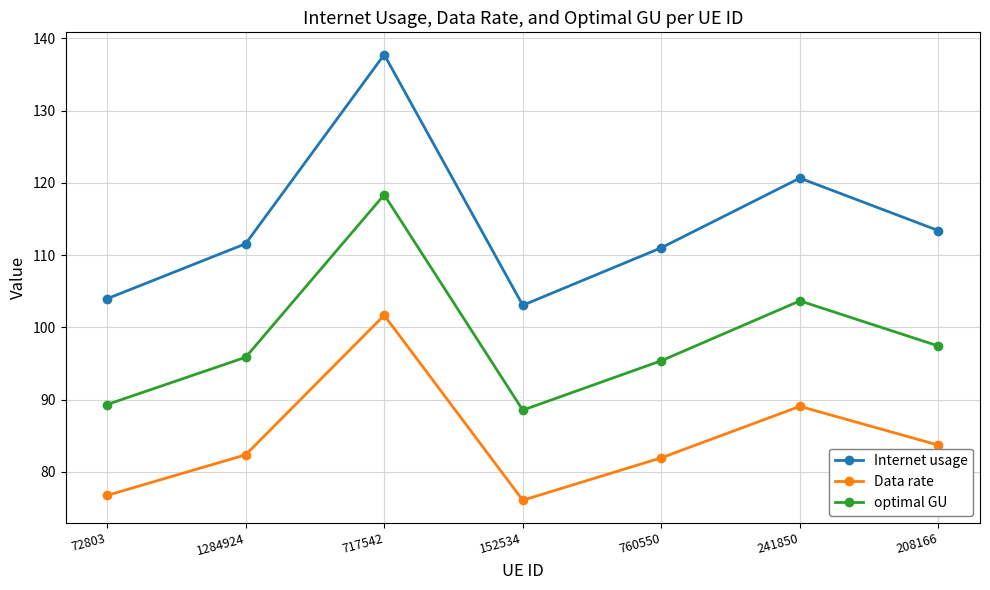

Is it true that Data rate equals 89.1 at 241850?

True